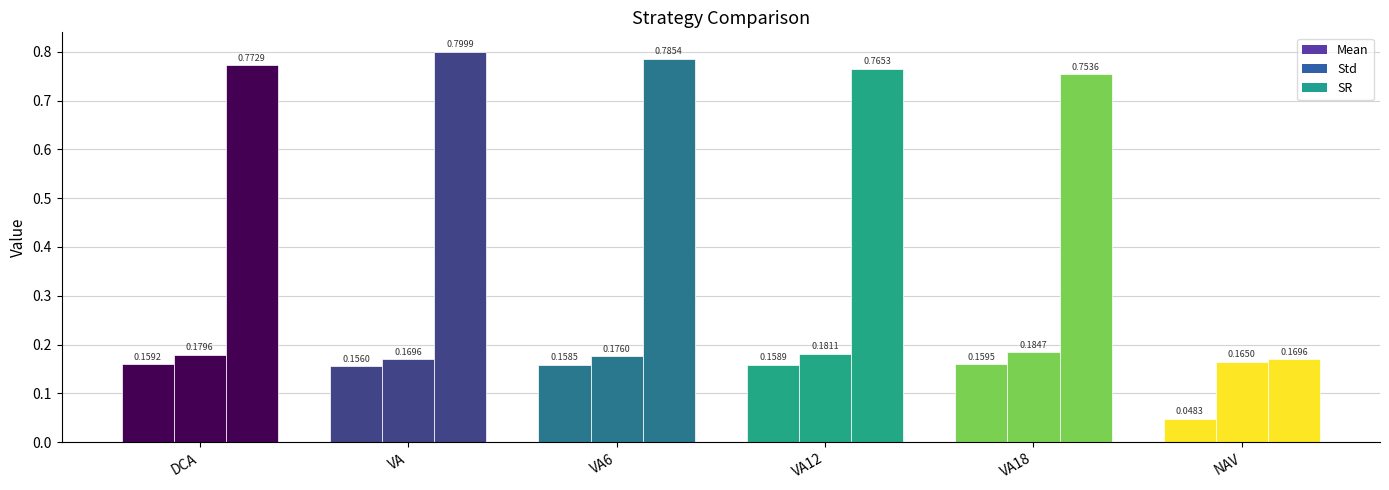

Reading left to right, list all the values displayed in this chart.

Mean: 0.2	0.2	0.2	0.2	0.2	0.0
Std: 0.2	0.2	0.2	0.2	0.2	0.2
SR: 0.8	0.8	0.8	0.8	0.8	0.2